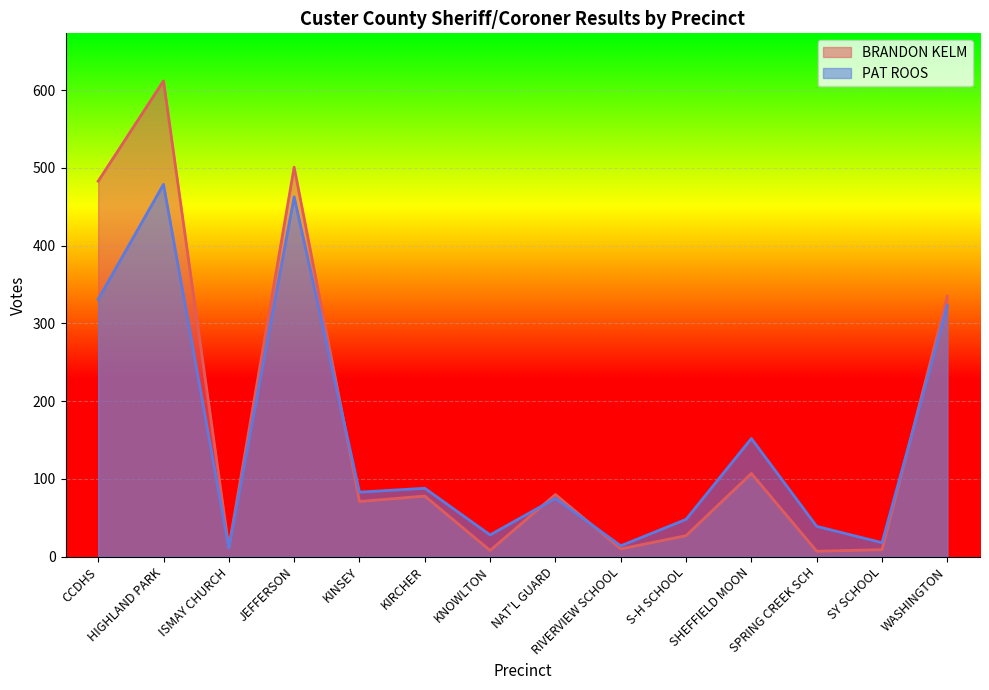

Where is the first local maximum for PAT ROOS?

HIGHLAND PARK